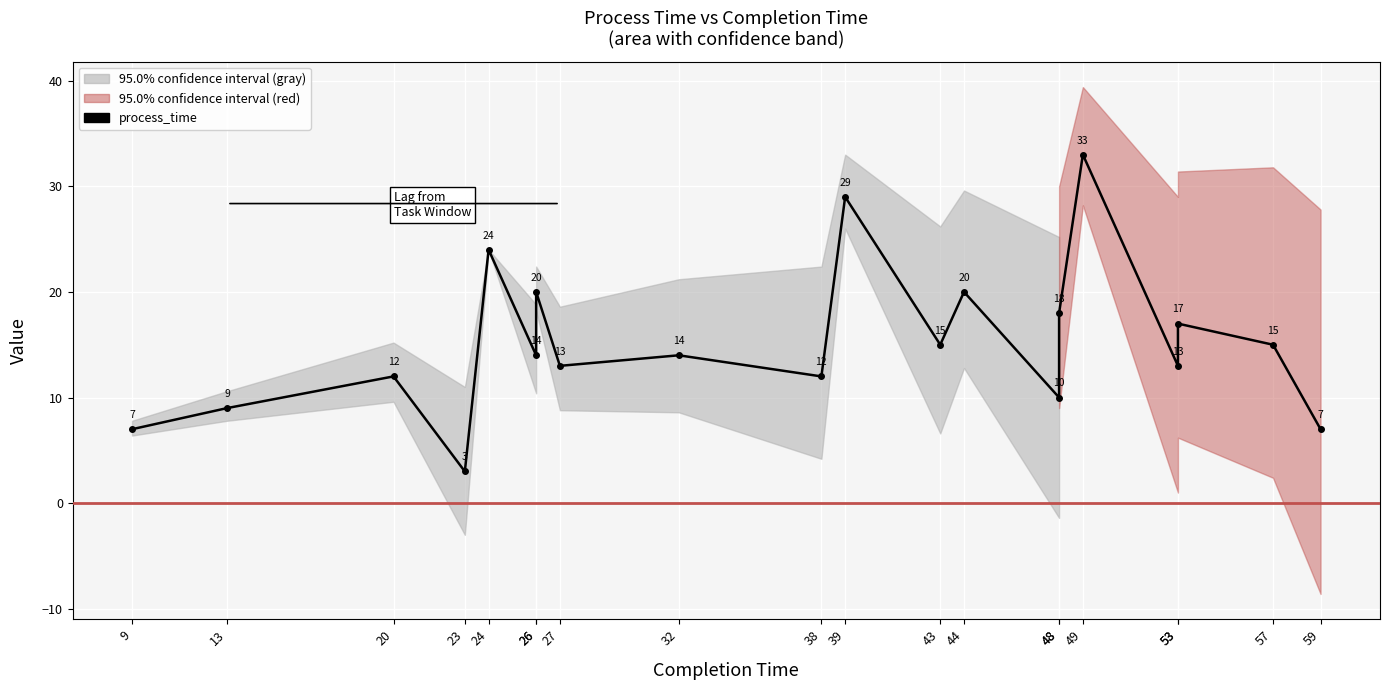

What is the approximate value at 57, to the nearest 10?

20